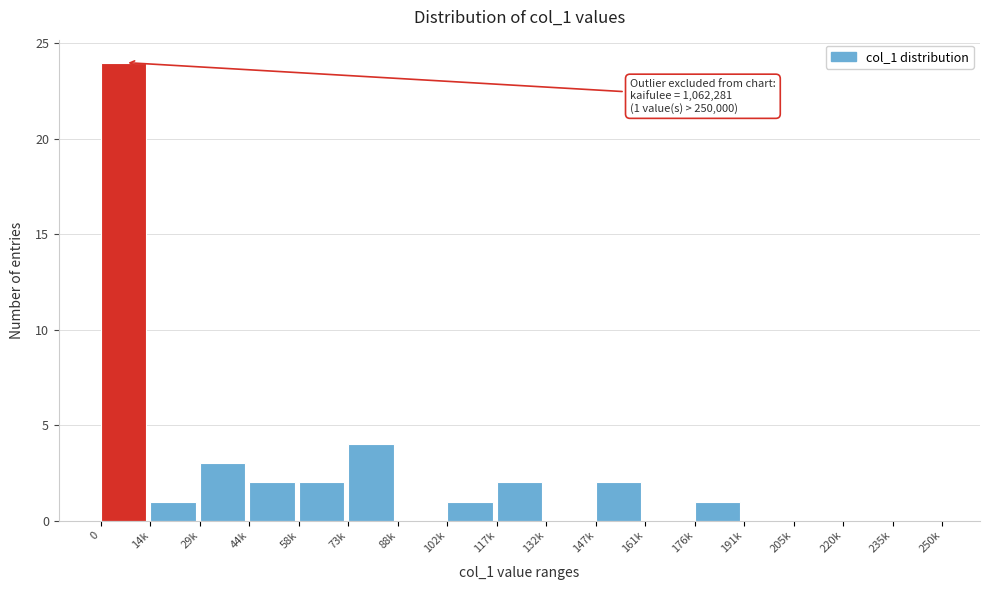

Reading left to right, what are all the values shown in this chart?

0=24	14k=1	29k=3	44k=2	58k=2	73k=4	88k=0	102k=1	117k=2	132k=0	147k=2	161k=0	176k=1	191k=0	205k=0	220k=0	235k=0